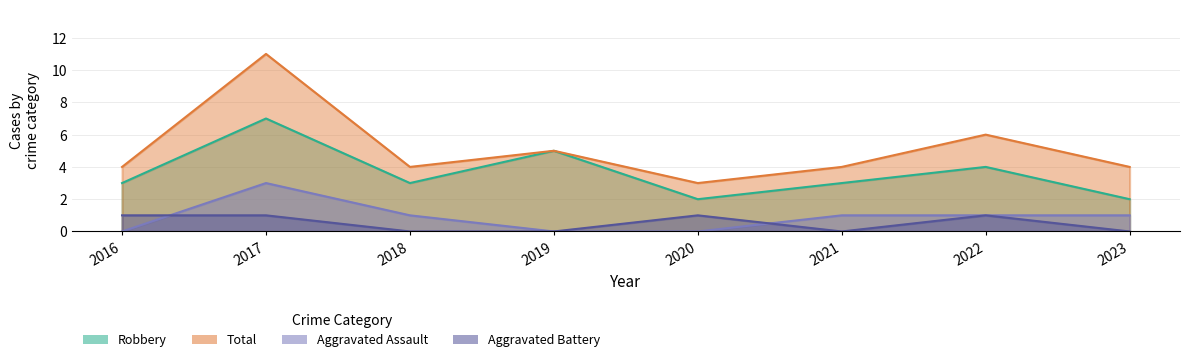

The value of Robbery at 2017 is 7. True or false?

True